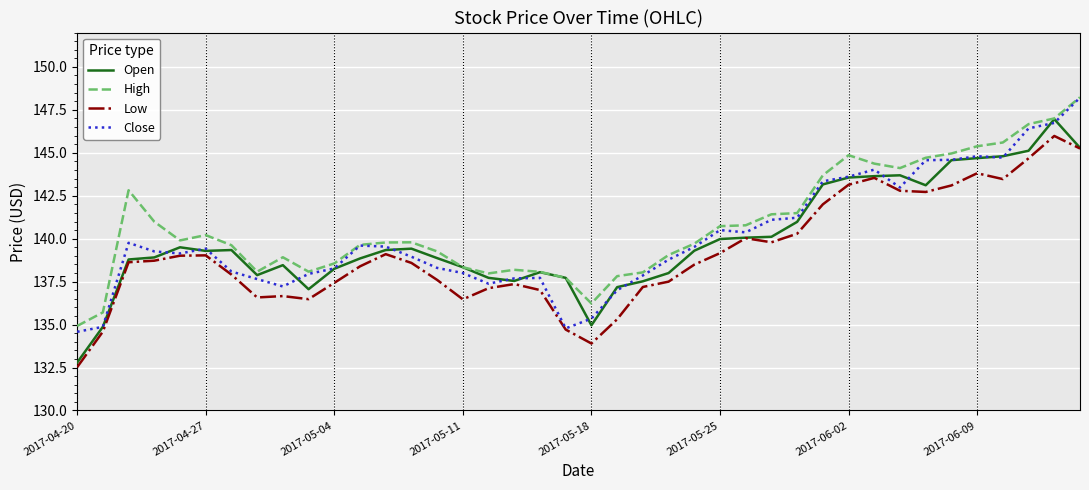

True or false: High and Low intersect in this chart.

False